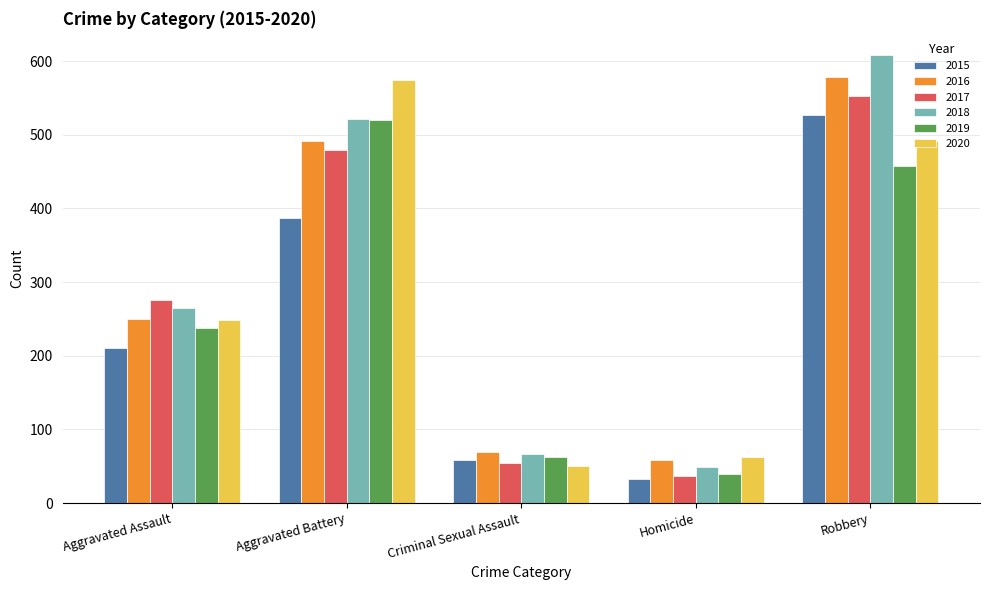

True or false: 2016 has a value of 86 at Homicide.

False